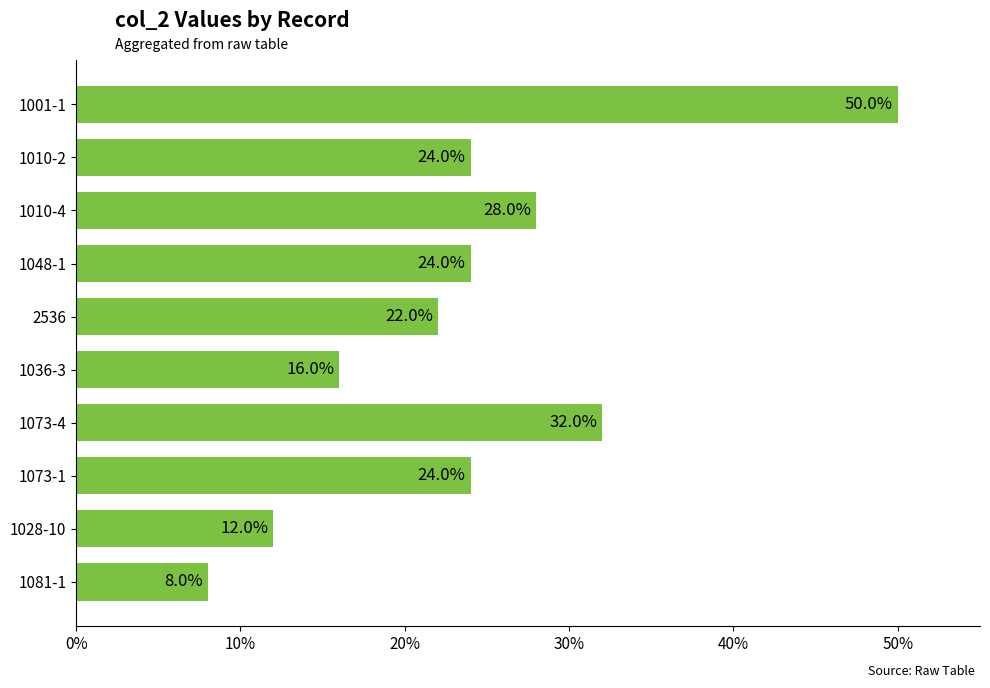

What is the average value?

0.2